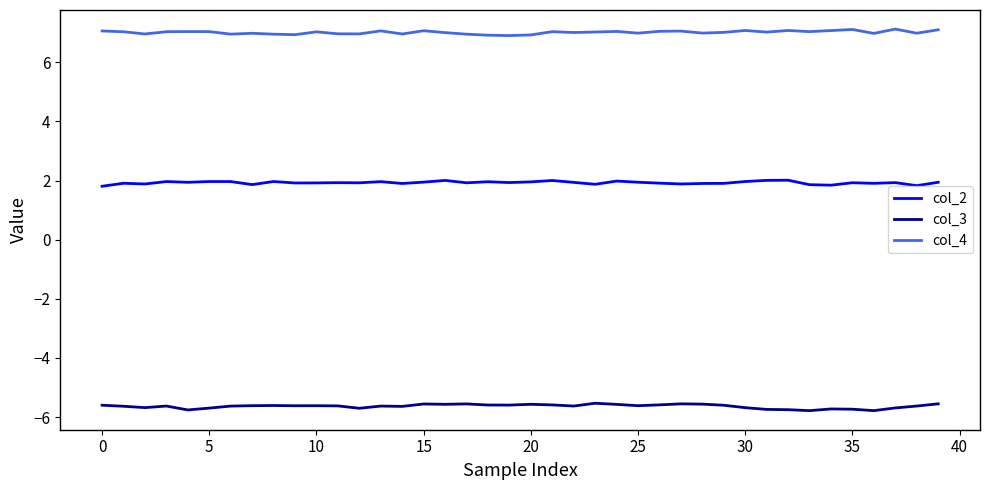

List the series in order of their overall mean, highest first.

col_4, col_2, col_3